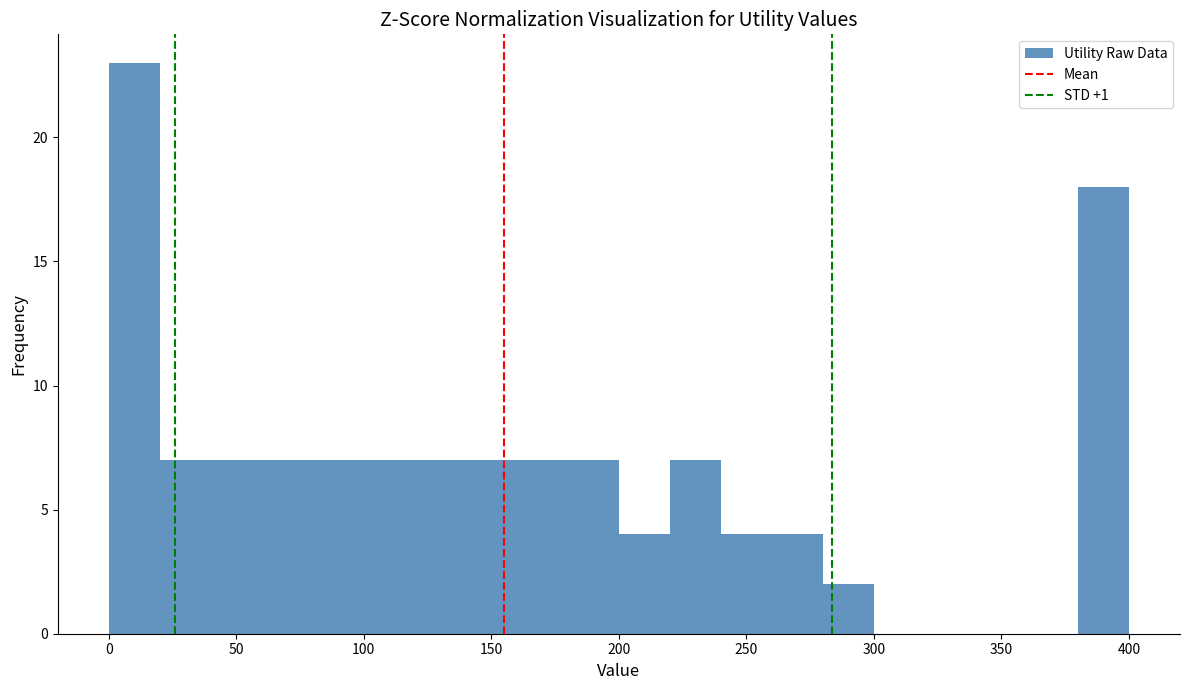

Read against the x-axis, roughly where is the centre of the tallest bar?

10